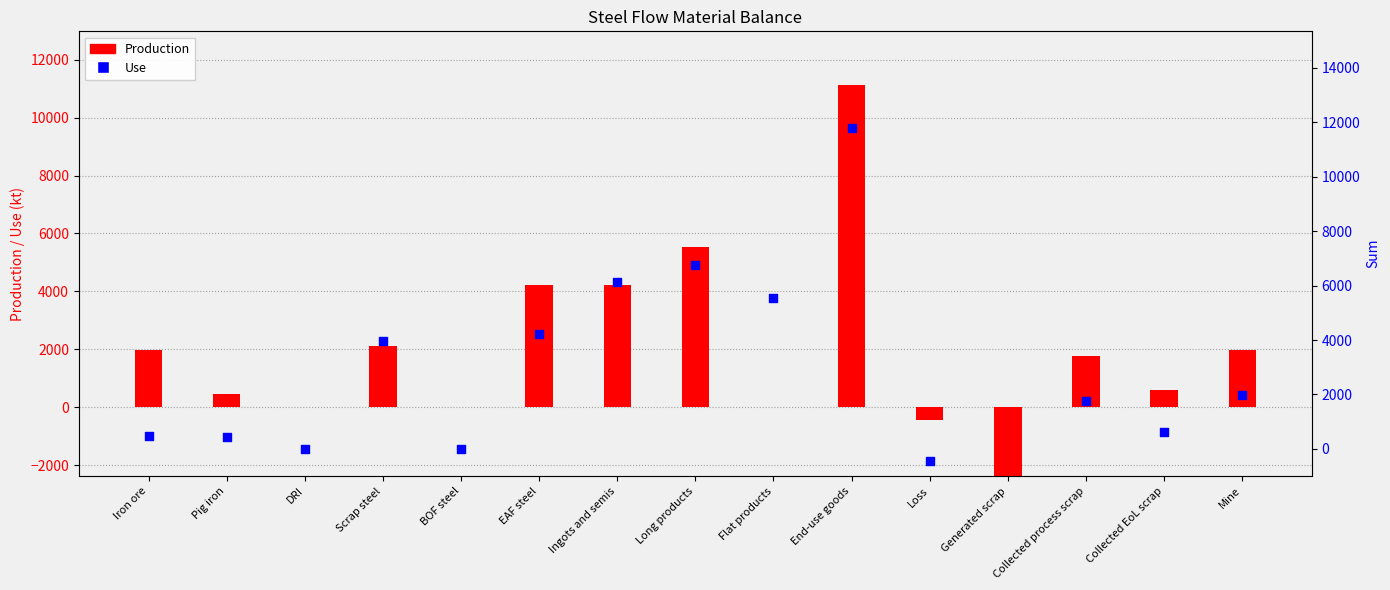

Which series has the largest total across all categories?

Use